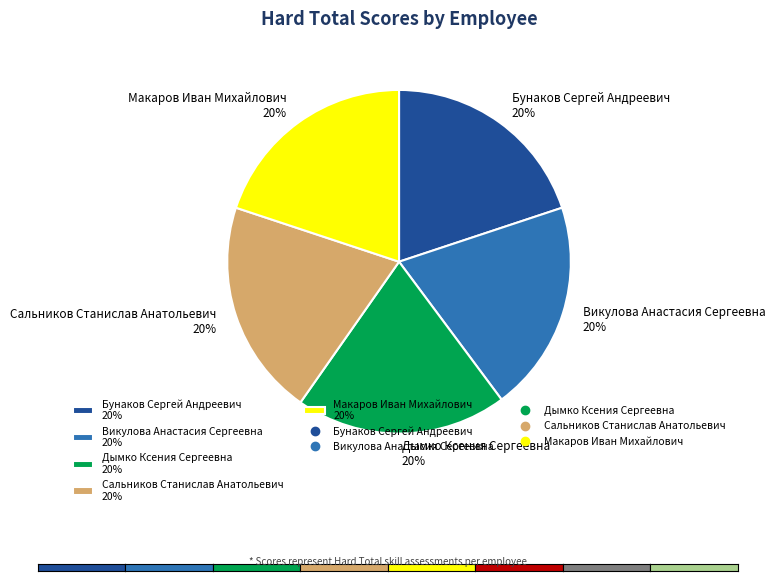

Do Сальников Станислав Анатольевич 20% and Бунаков Сергей Андреевич 20% together represent more than half of the pie?

No